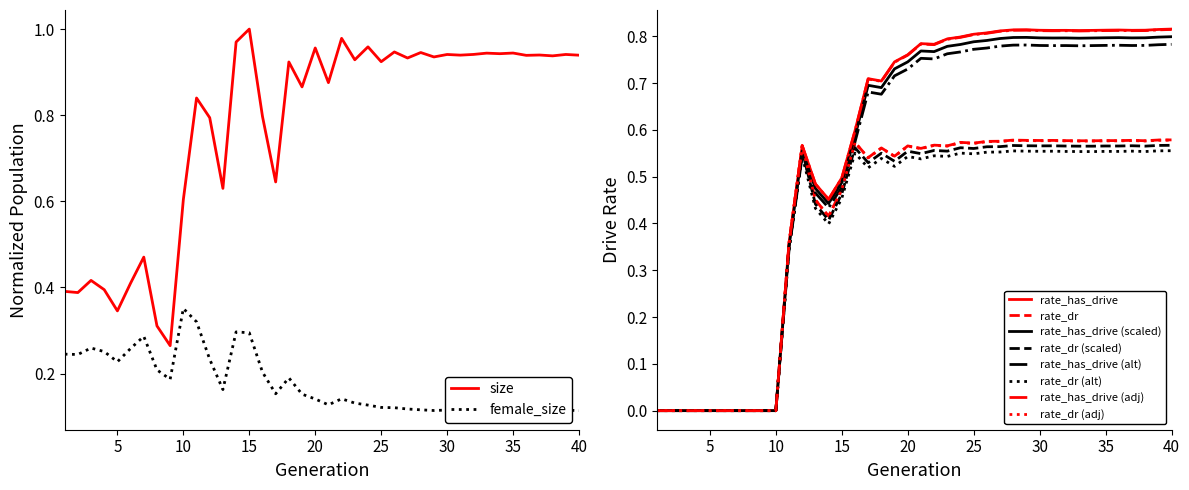

What is the value of the female_size point at the 29th from the left?

0.1